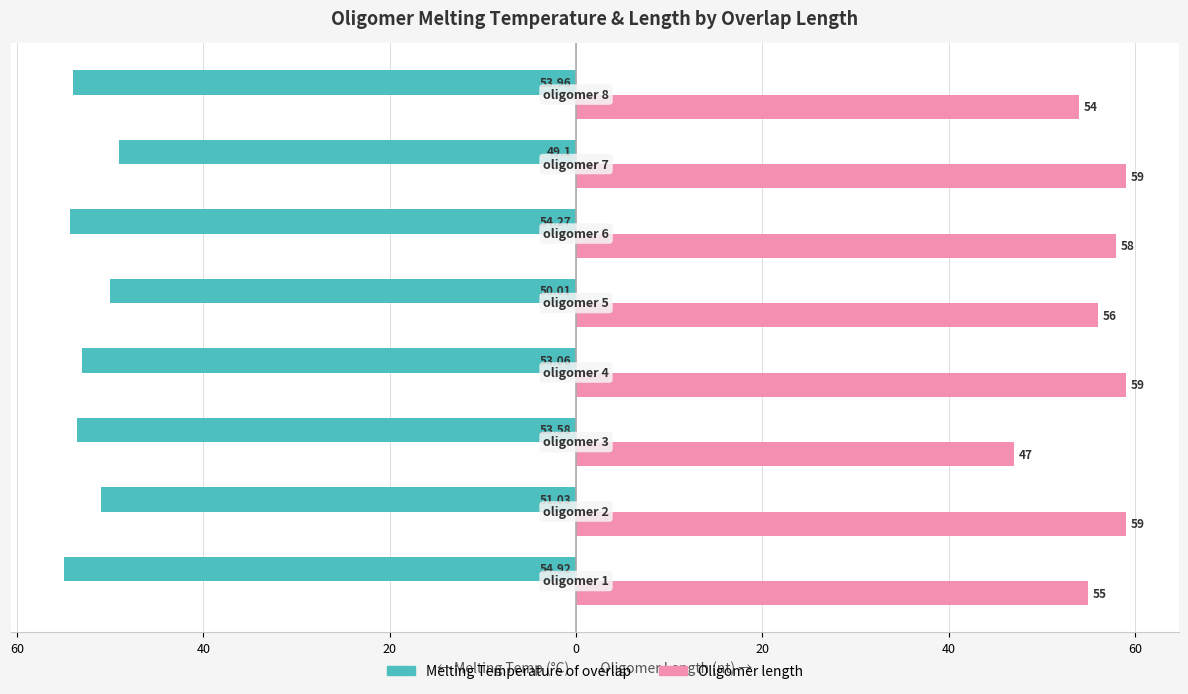

What are all the series names shown in the legend?

Melting Temperature of overlap, Oligomer length